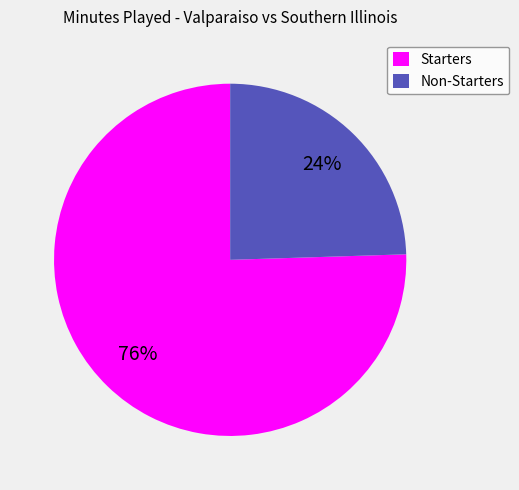

What is the ratio of the value at Non-Starters to the value at Starters?

0.3